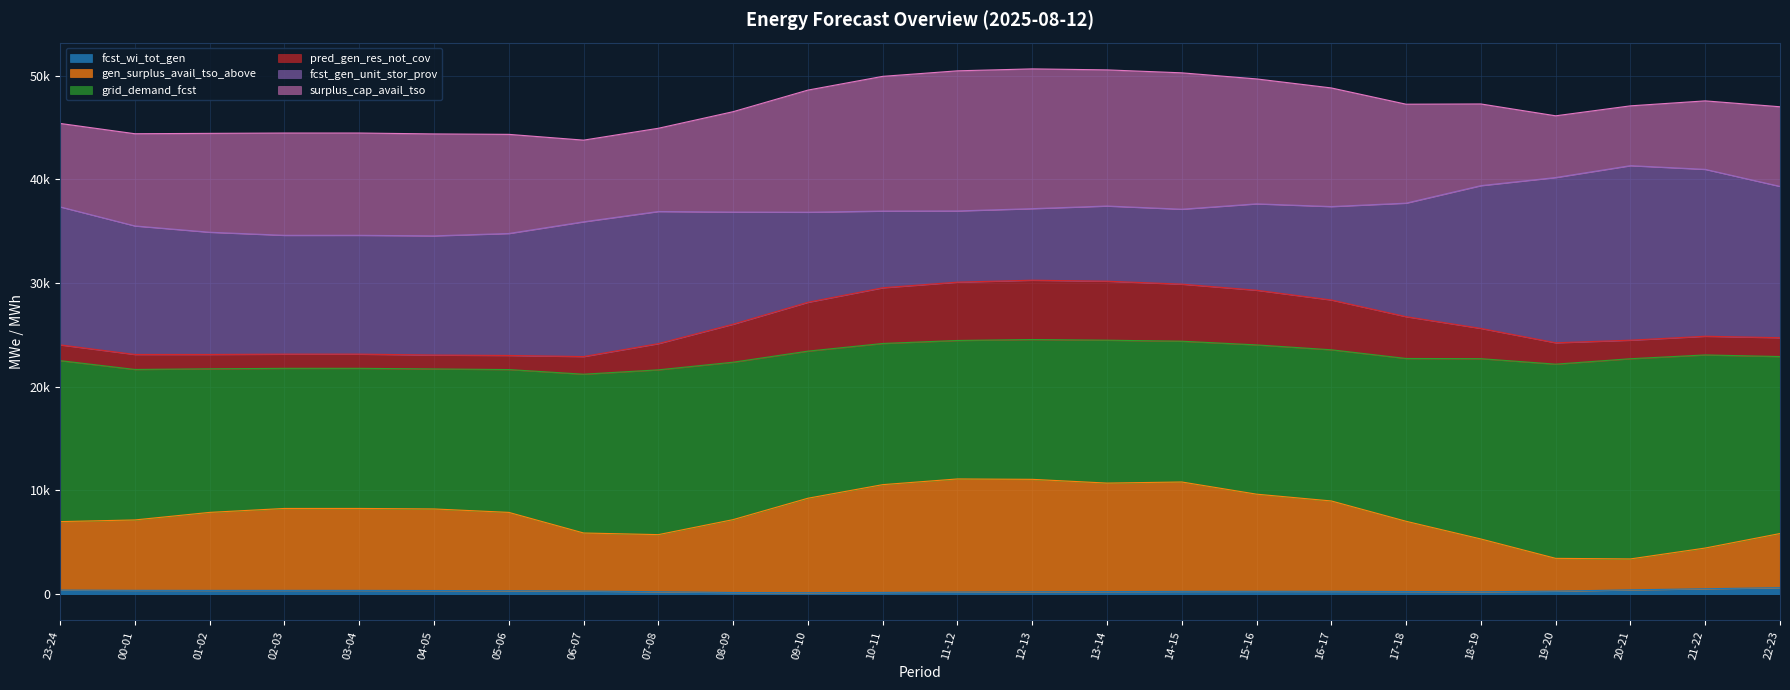

True or false: gen_surplus_avail_tso_above has a value of 1577 at 20-21.

False